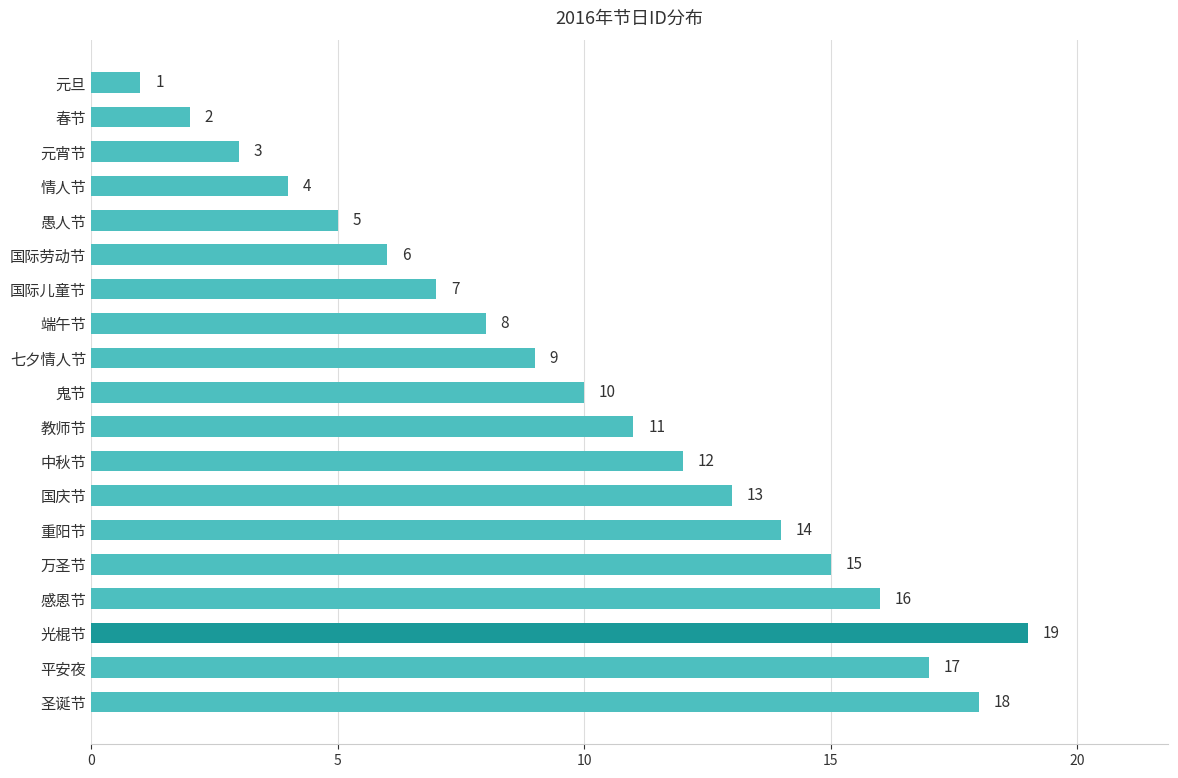

What is the label of the 12th bar from the top?

中秋节